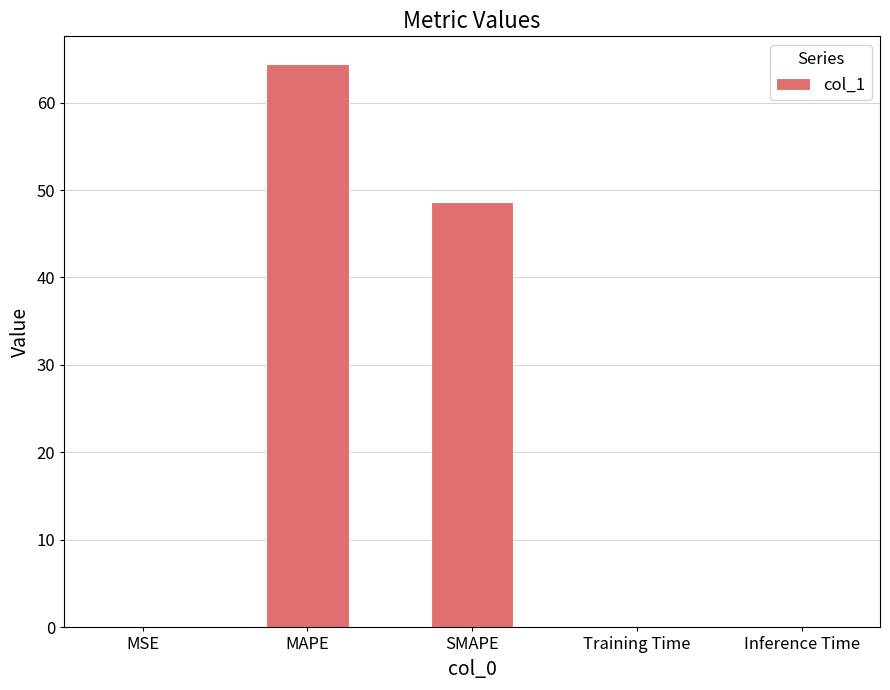

At which label is the value closest to 32?

SMAPE